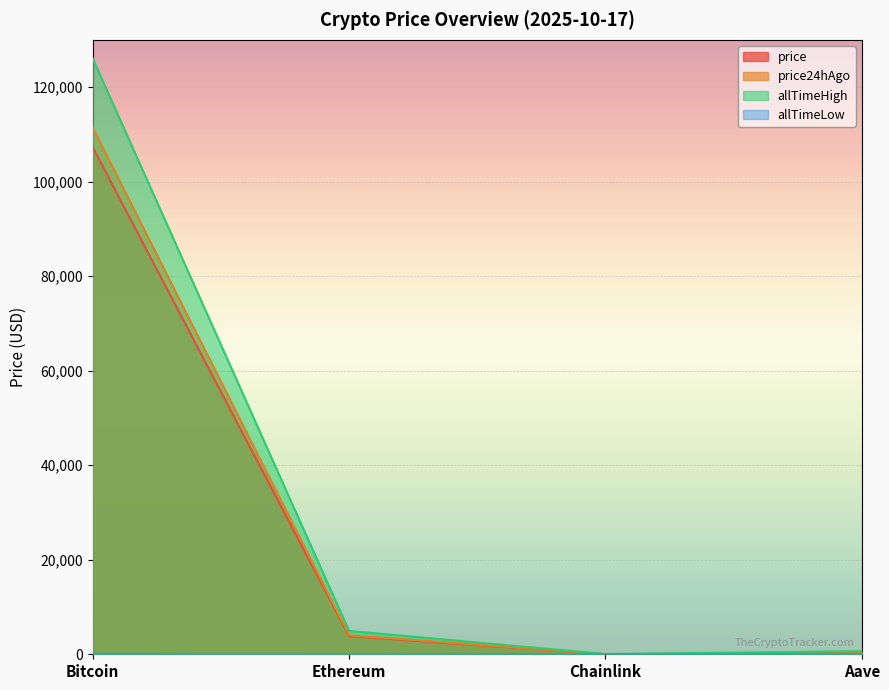

Where is price24hAgo nearest to the value 55716?

Ethereum